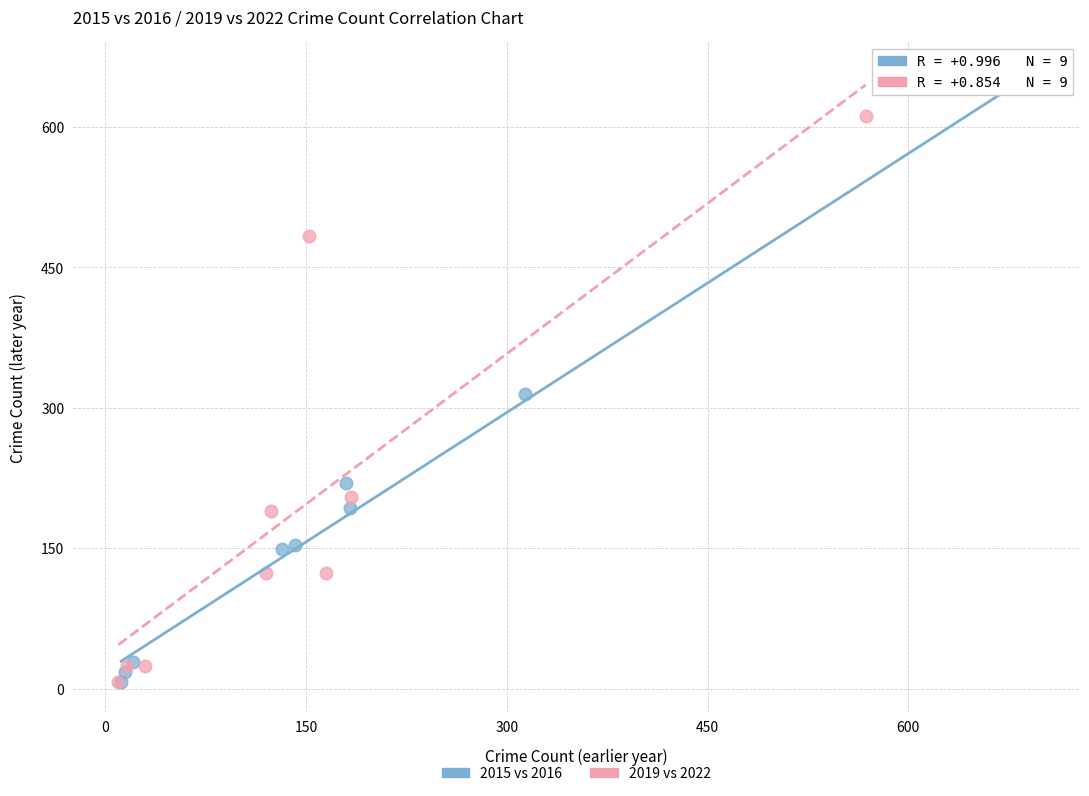

Which series reaches the maximum Y coordinate?

2015 vs 2016